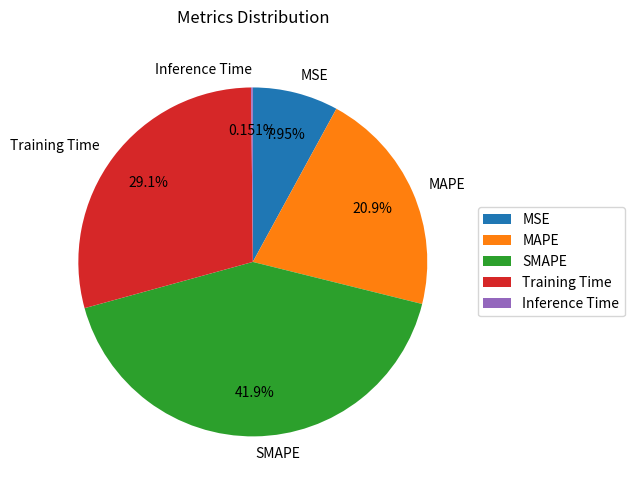

Is there any slice that represents more than half of the pie?

No